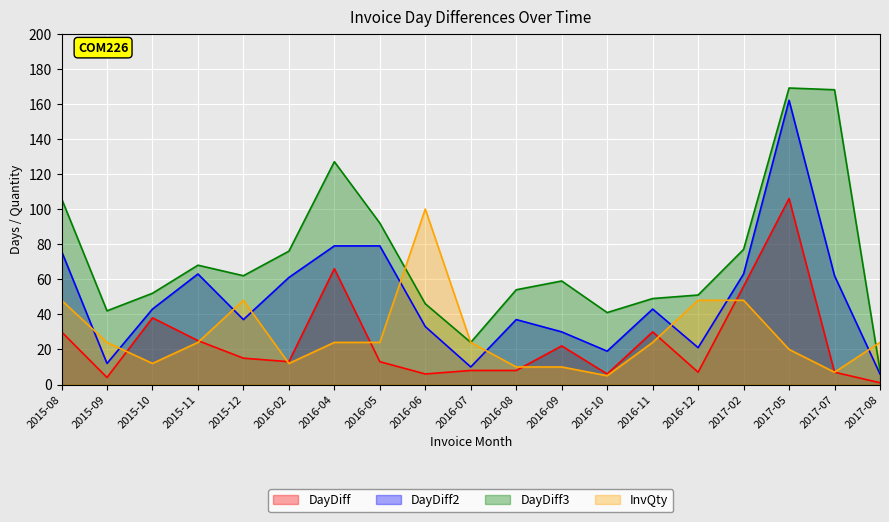

True or false: DayDiff has a value of 30 at 2015-08.

True